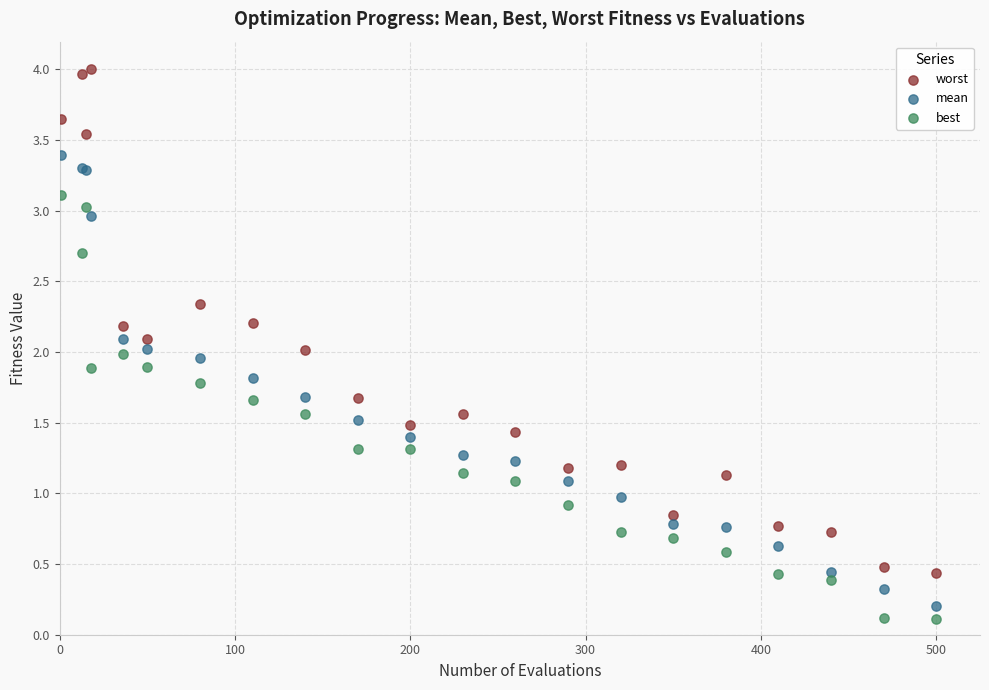

Which series reaches the minimum Y coordinate?

best